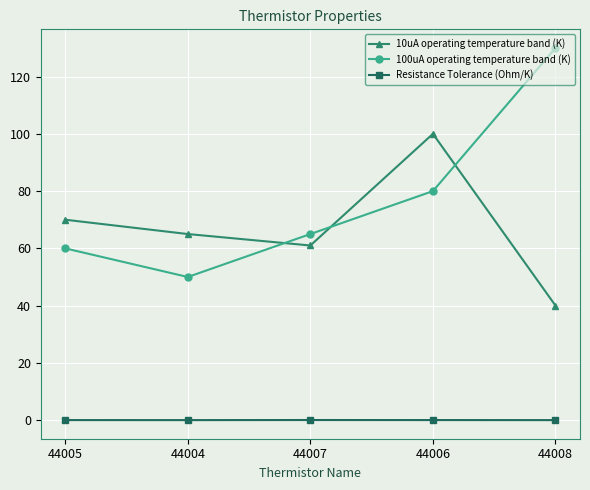

Between 44005 and 44006, which series saw the biggest shift?

10uA operating temperature band (K)